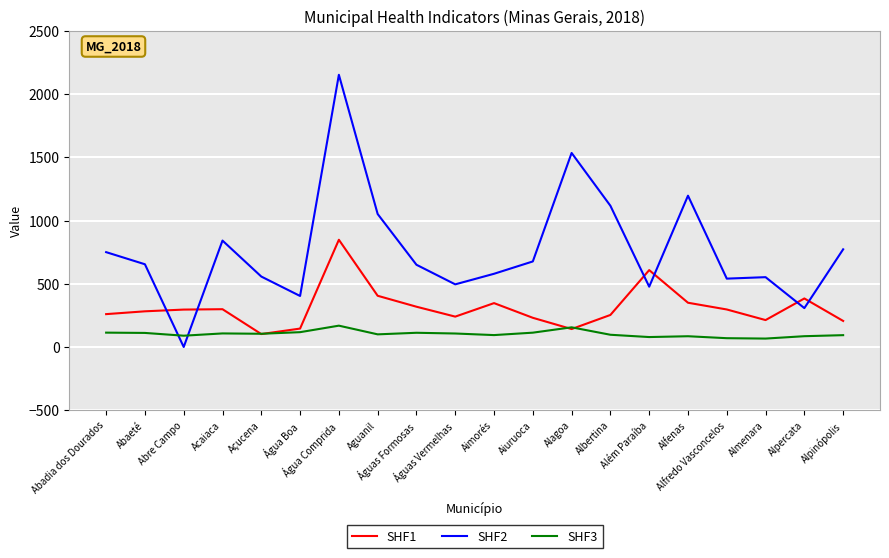

Which series has the largest range (max minus min)?

SHF2